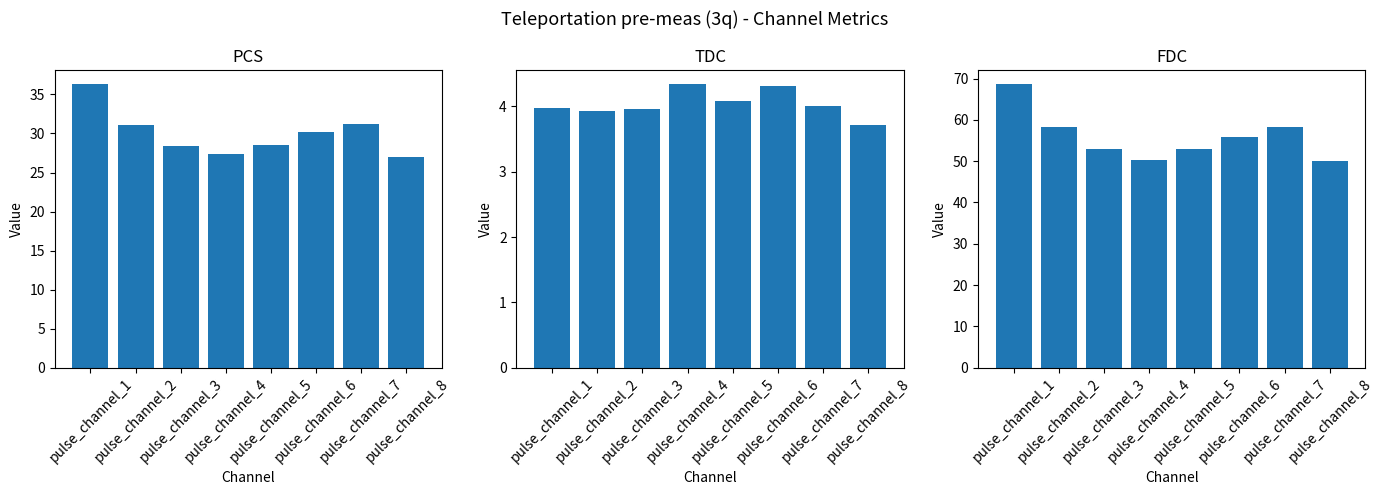

True or false: pcs has a value of 22.9 at pulse_channel_1.

False